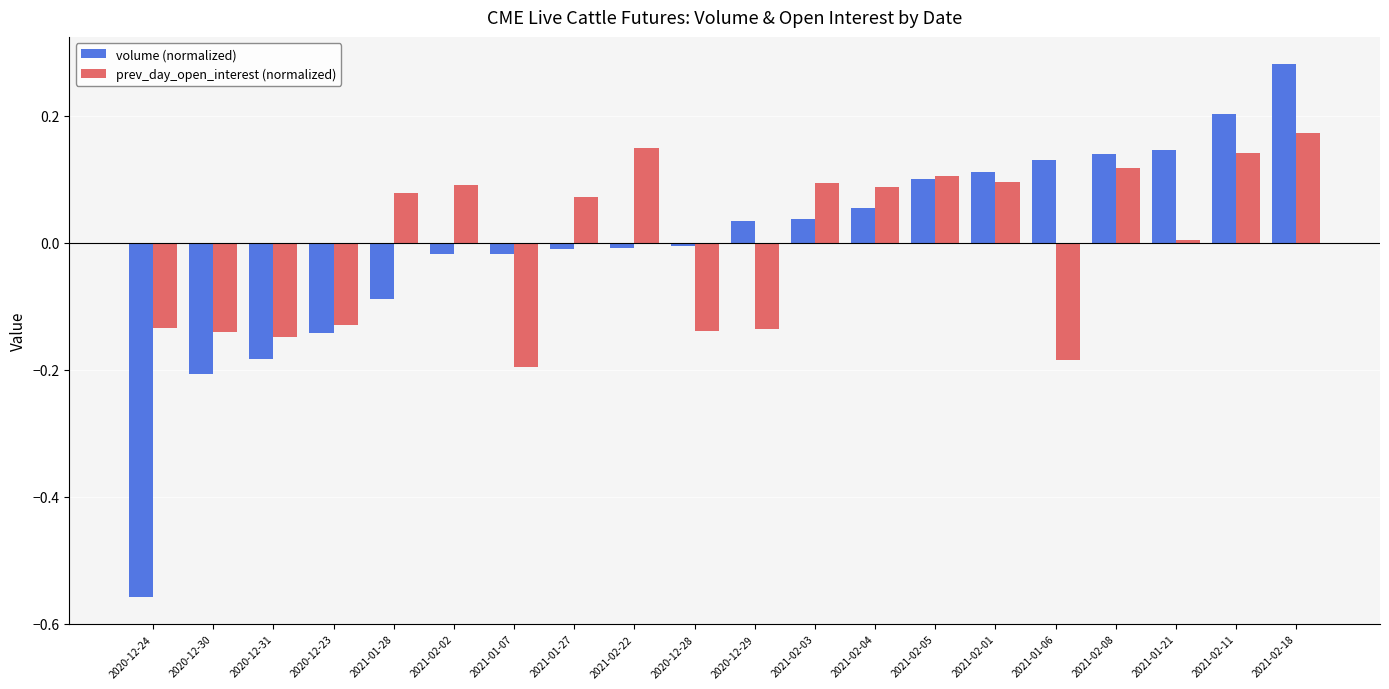

What is the label of the 9th bar from the left?

2021-02-22